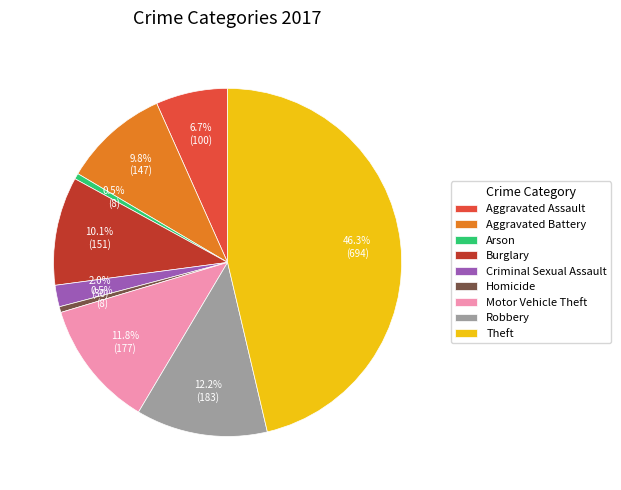

Is there a majority slice in this chart?

No